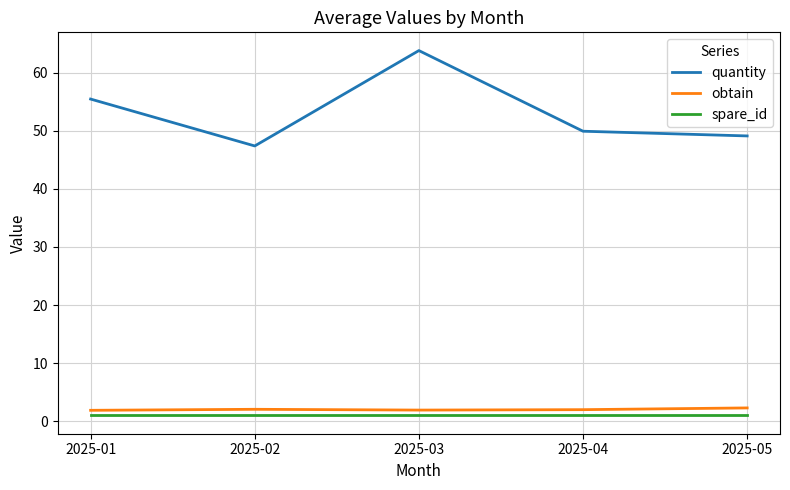

True or false: spare_id and obtain cross at least once.

False